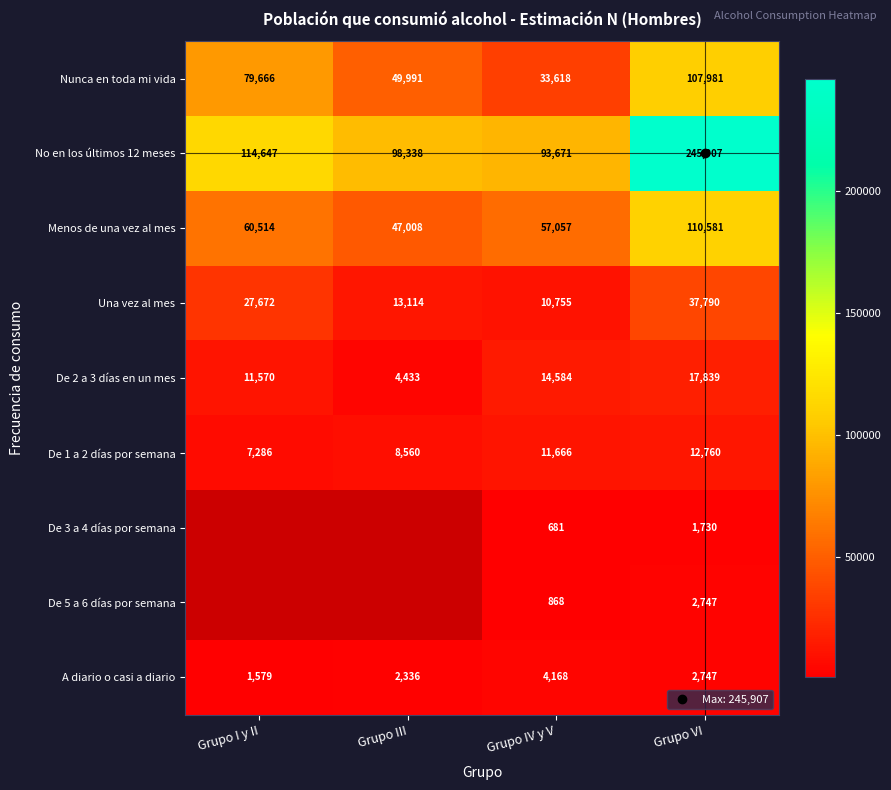

At Grupo I y II, list the series in order from largest to smallest.

No en los últimos 12 meses, Nunca en toda mi vida, Menos de una vez al mes, Una vez al mes, De 2 a 3 días en un mes, De 1 a 2 días por semana, De 3 a 4 días por semana, De 5 a 6 días por semana, A diario o casi a diario